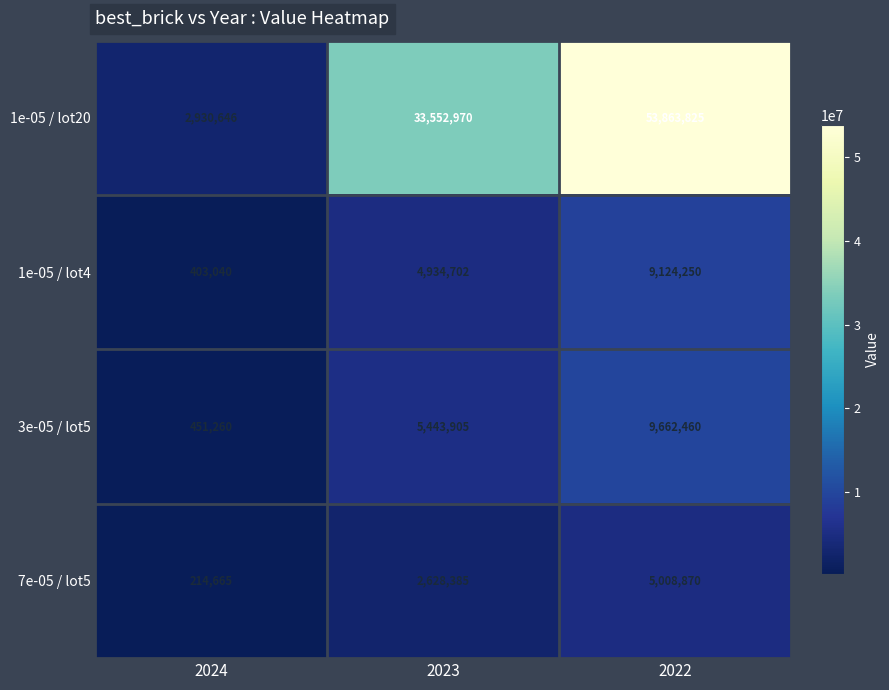

The 1e-05 / lot4 series shows 9124250 at 2022. True or false?

True